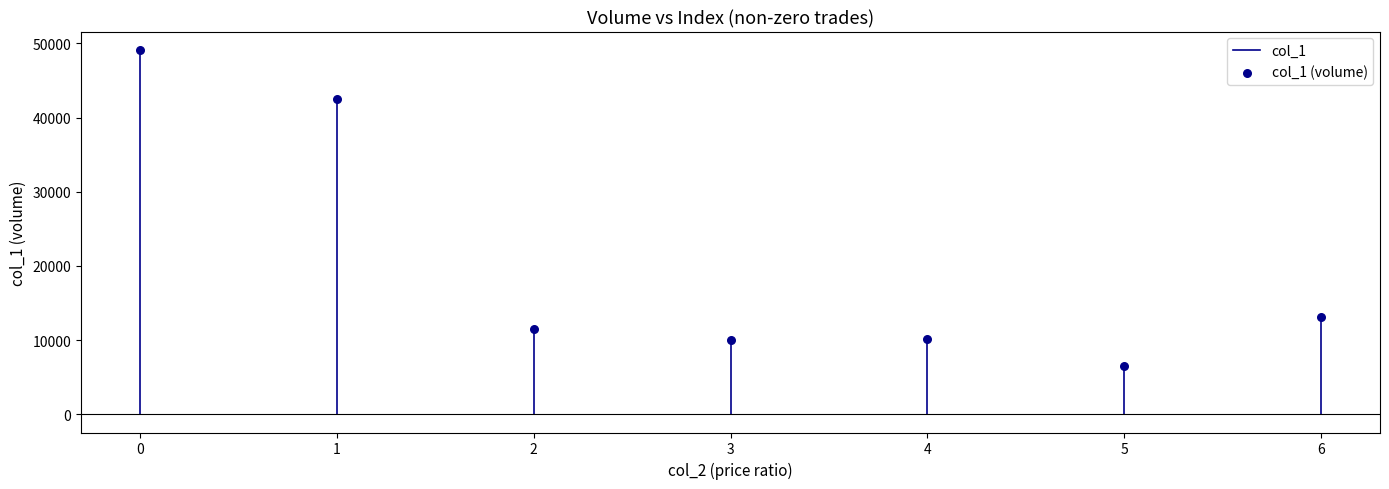

What is the average Y value?

20440